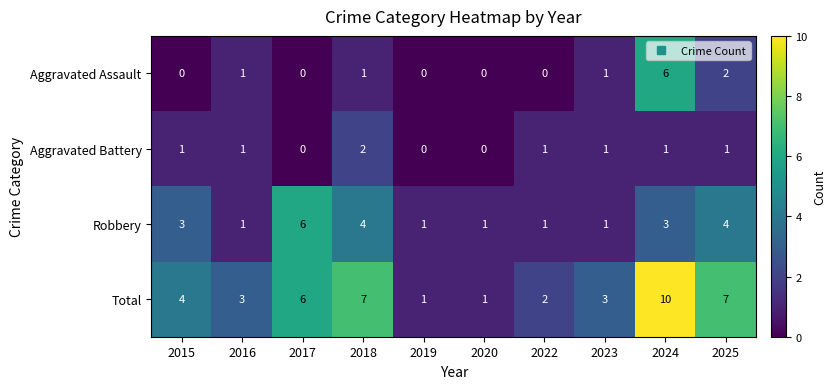

Count the Aggravated Assault values in the range 0 to 1.

8